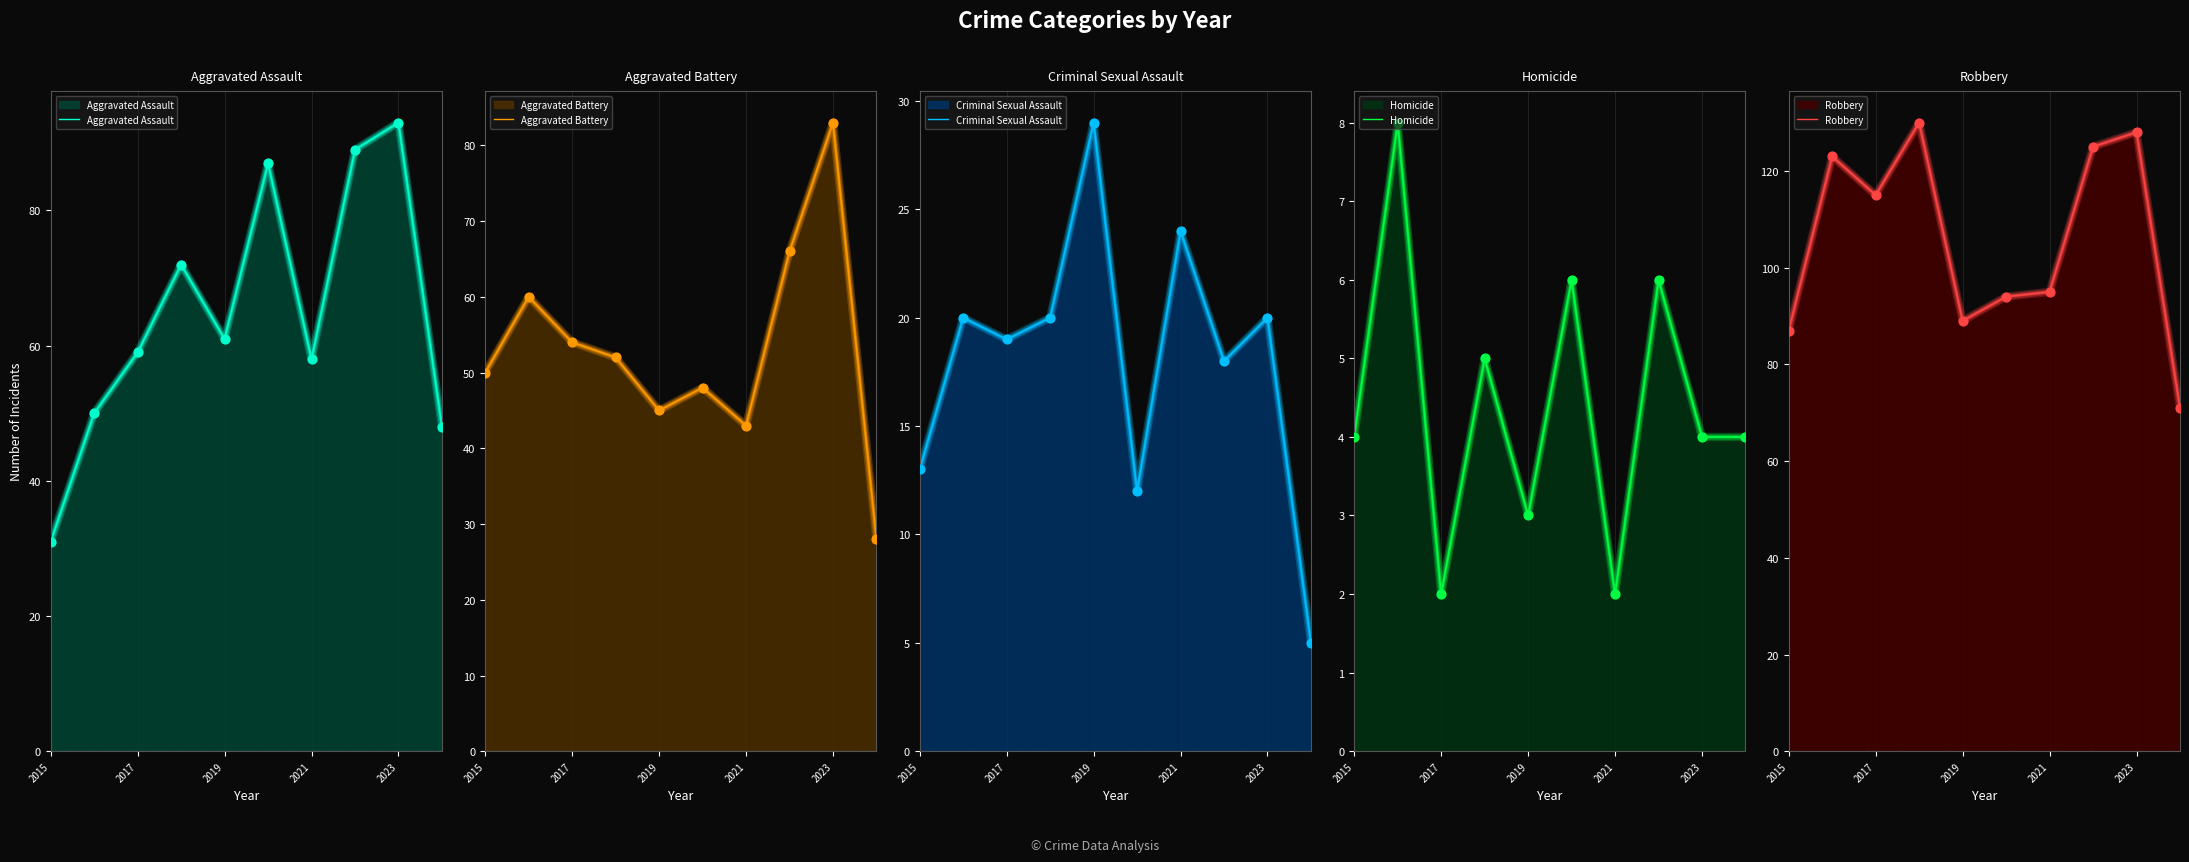

Which series contains the highest Y value?

Robbery